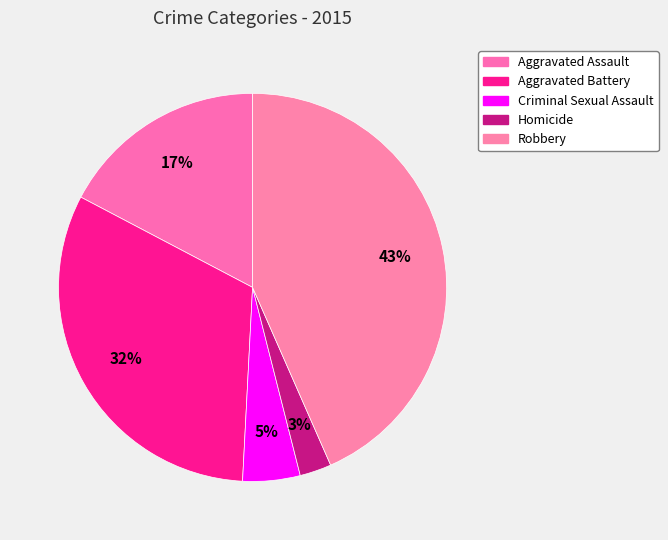

True or false: Homicide accounts for 1% of the total.

False